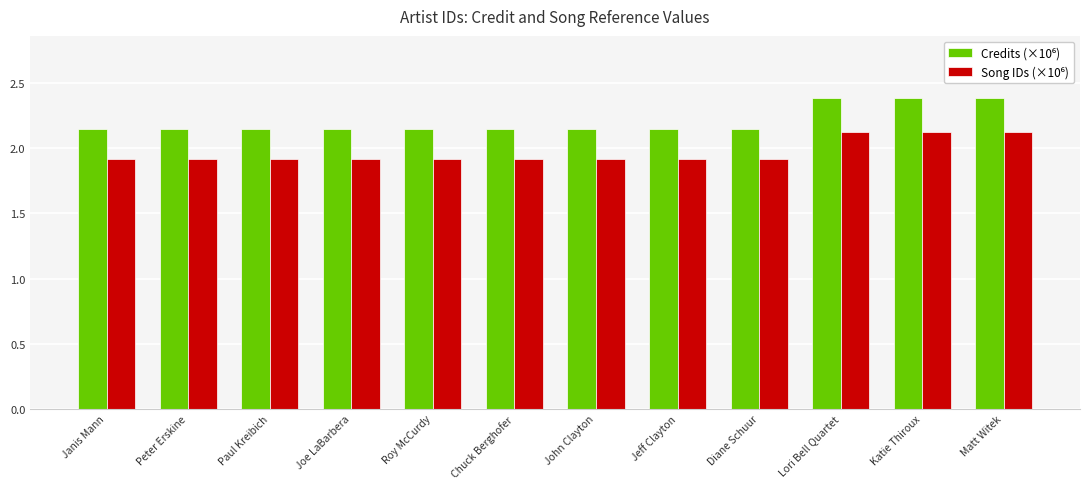

How many bars are there in total?

24